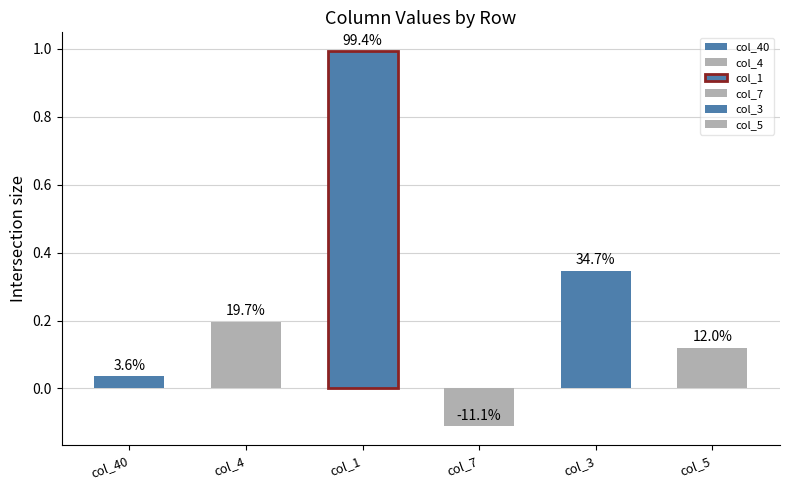

What are all the series names shown in the legend?

col_40, col_4, col_1, col_7, col_3, col_5